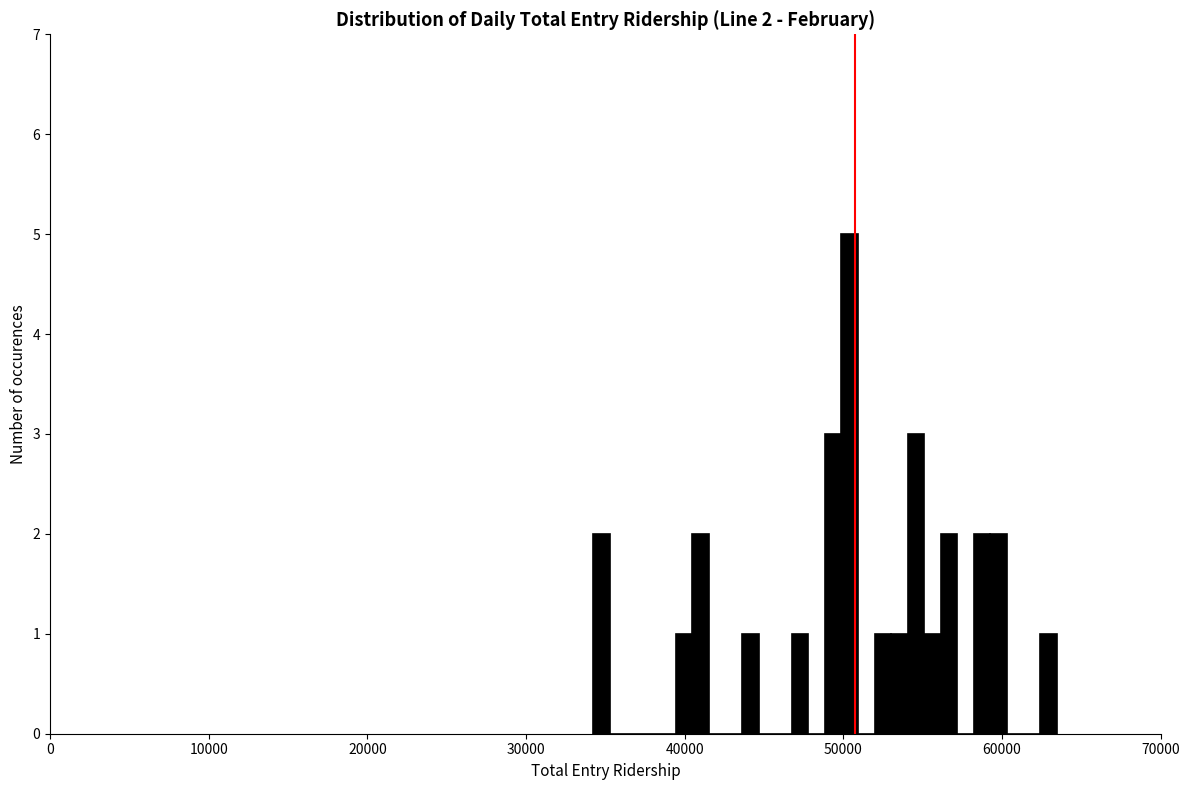

Around what value on the x-axis is the tallest bar? Give the approximate position of its centre, as read against the axis.

50000